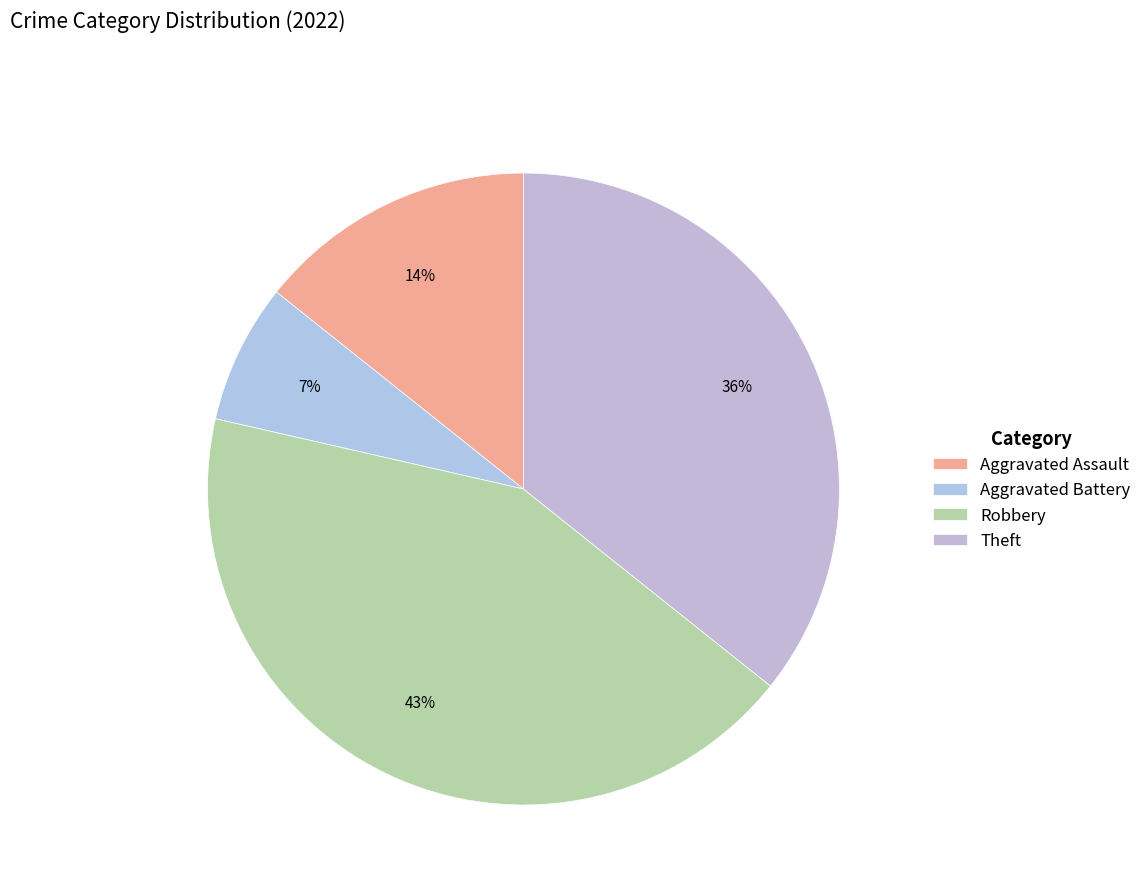

Is Theft the majority of the pie?

No